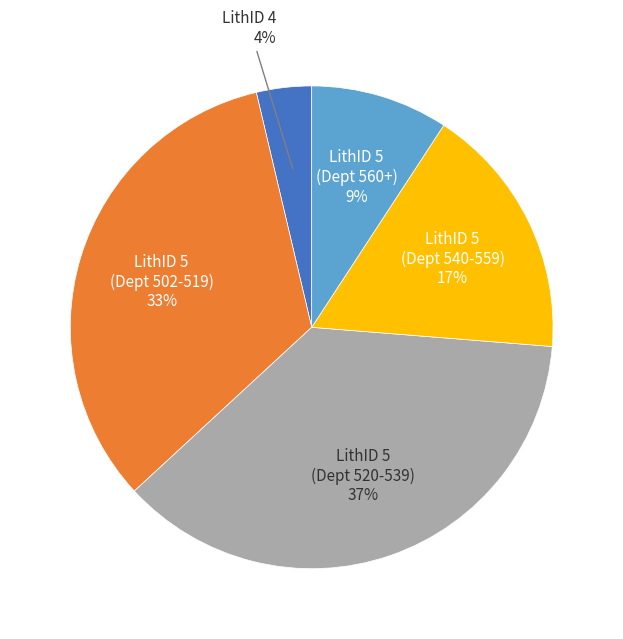

What is the ratio of the value at LithID 5 (Dept 540-559) 17% to the value at LithID 5 (Dept 502-519) 33%?

0.5